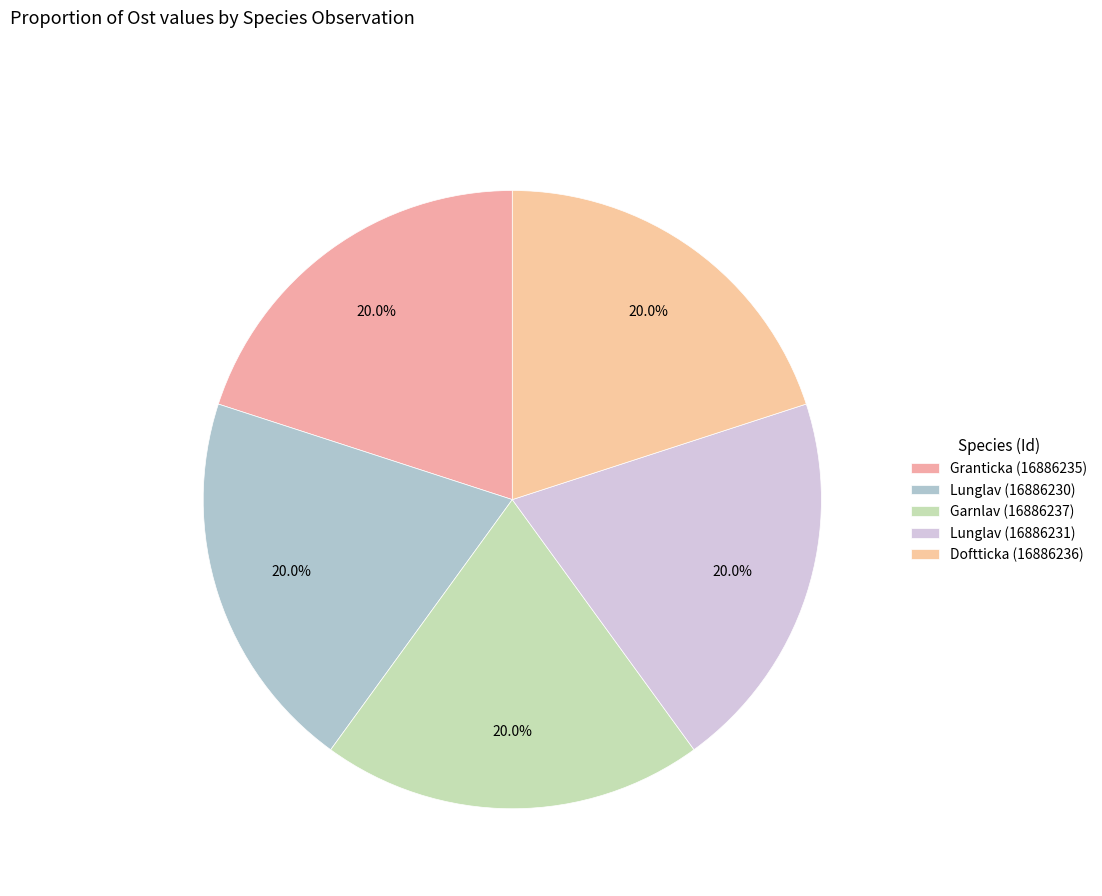

What portion of the pie excludes Garnlav (16886237)?

80.0%